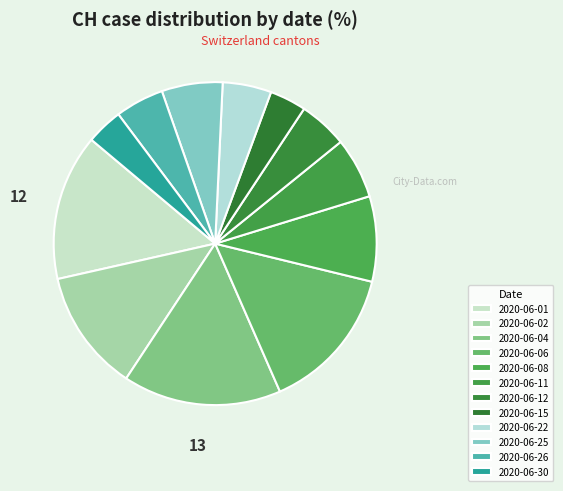

What is the ratio of the value at 2020-06-25 to the value at 2020-06-04?

0.4